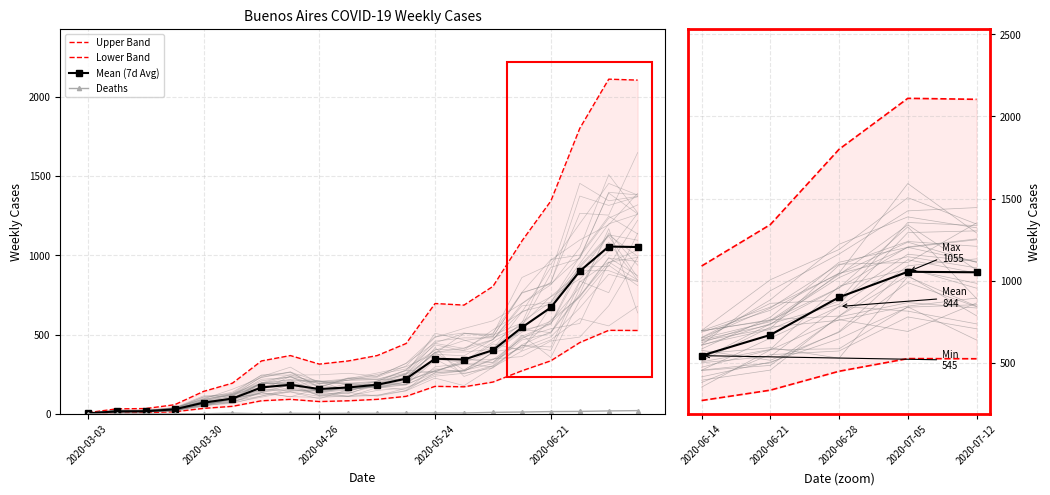

What position from the right is 2020-07-05?

2